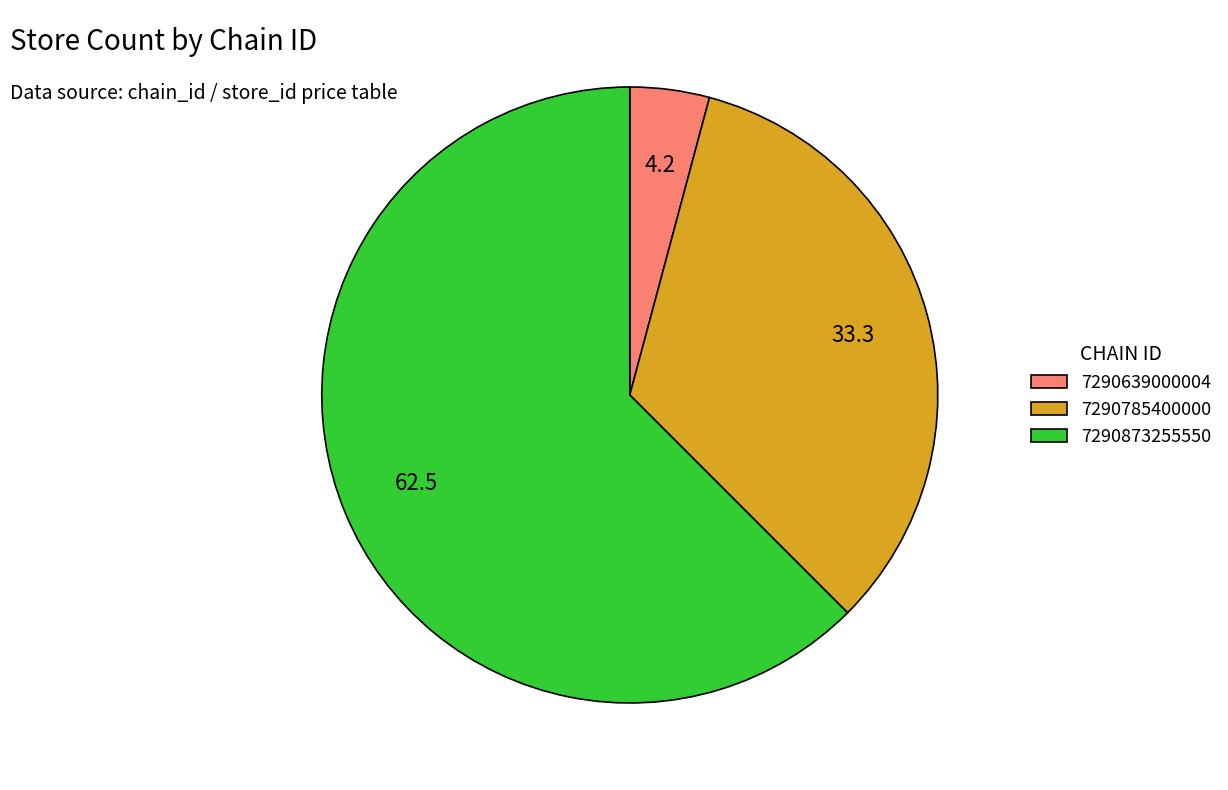

How many segments does this pie chart have?

3